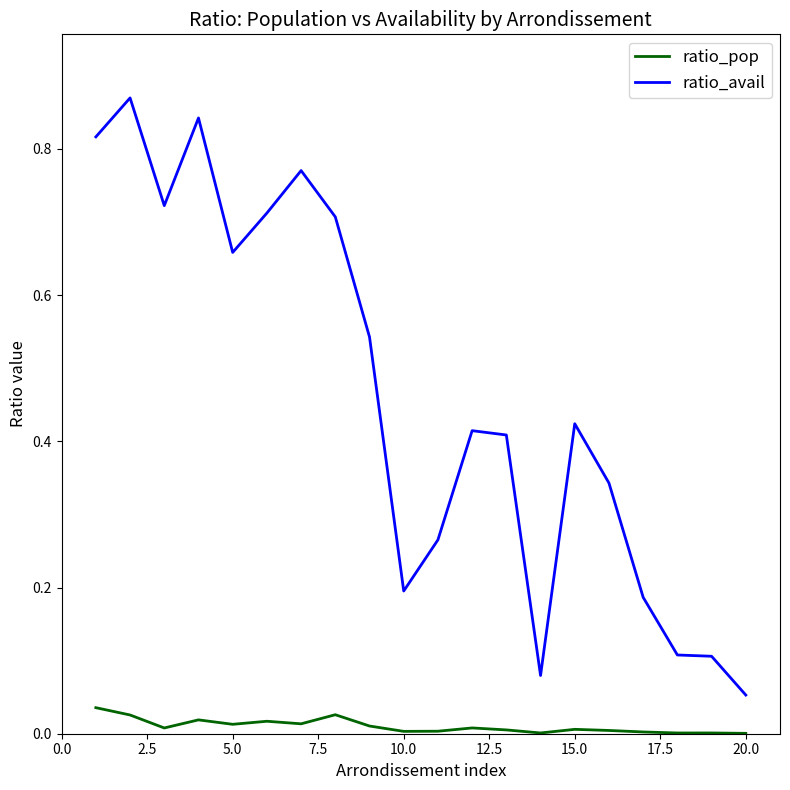

True or false: ratio_avail and ratio_pop intersect in this chart.

False